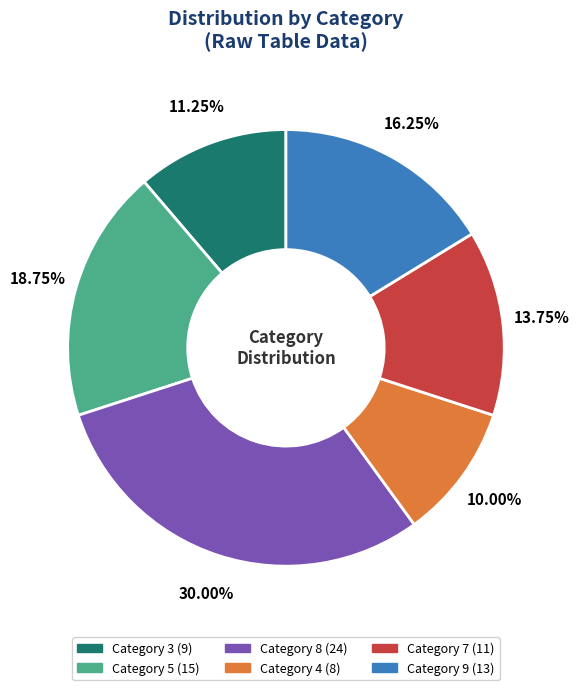

Is there any slice that represents more than half of the pie?

No